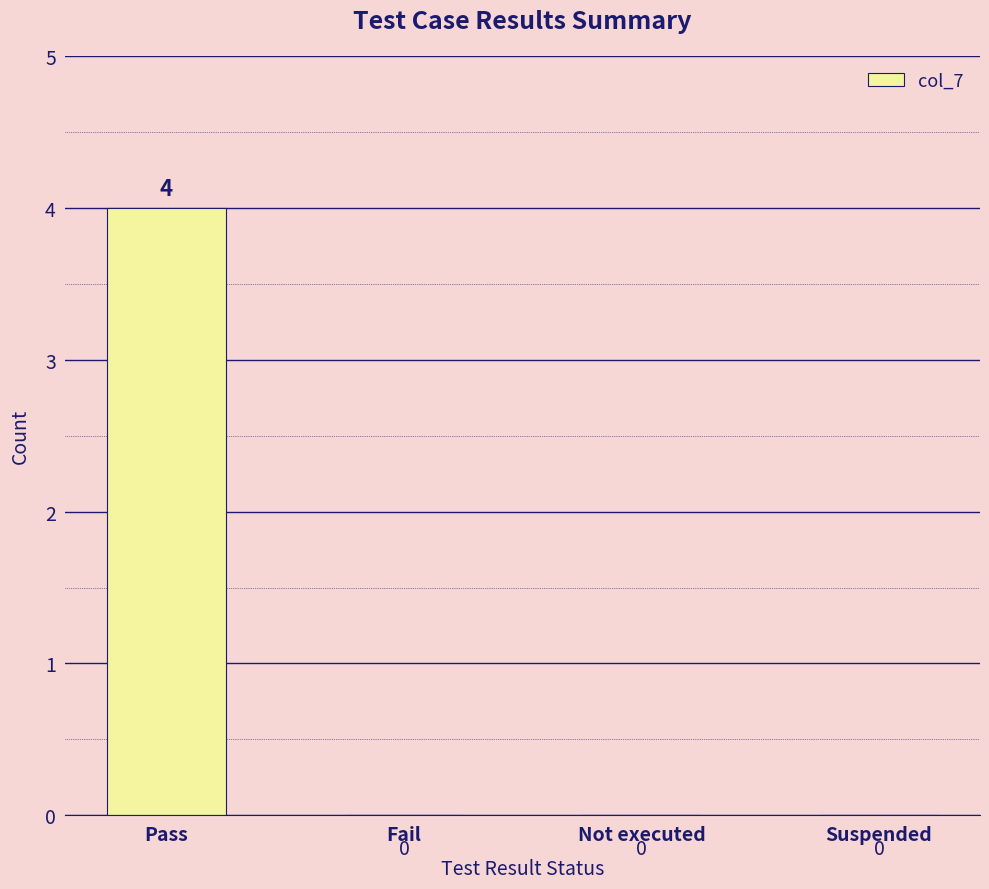

Read the value at Pass.

4